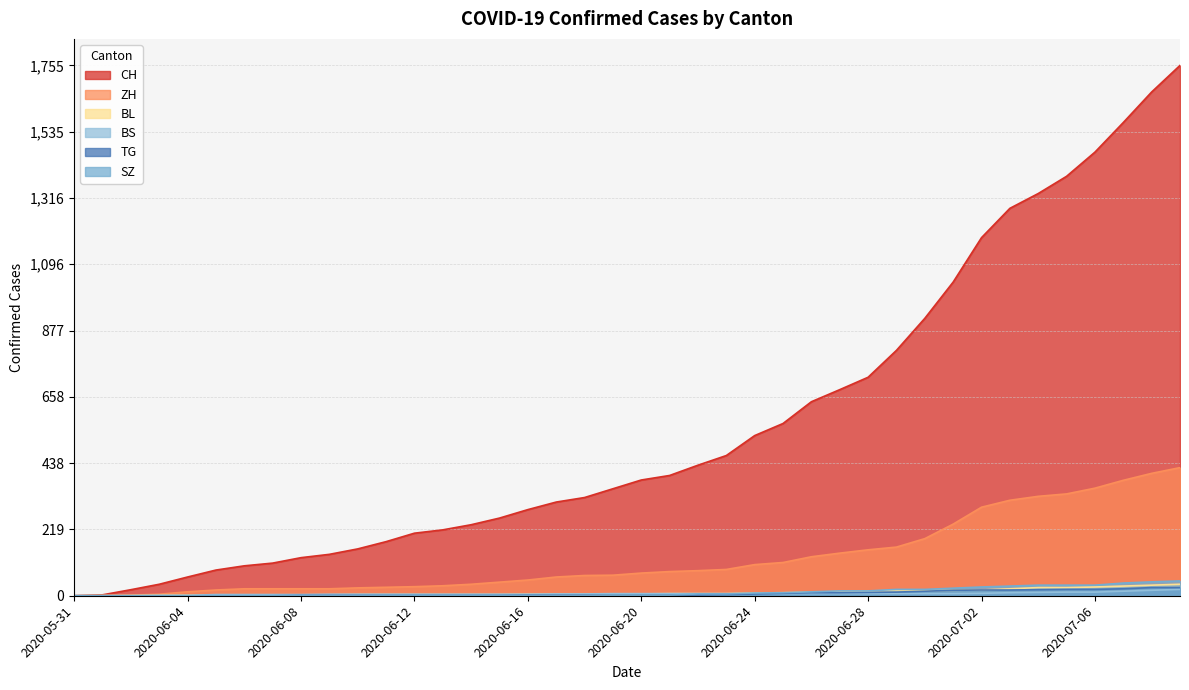

What is the label of the 15th point from the left?

2020-06-14